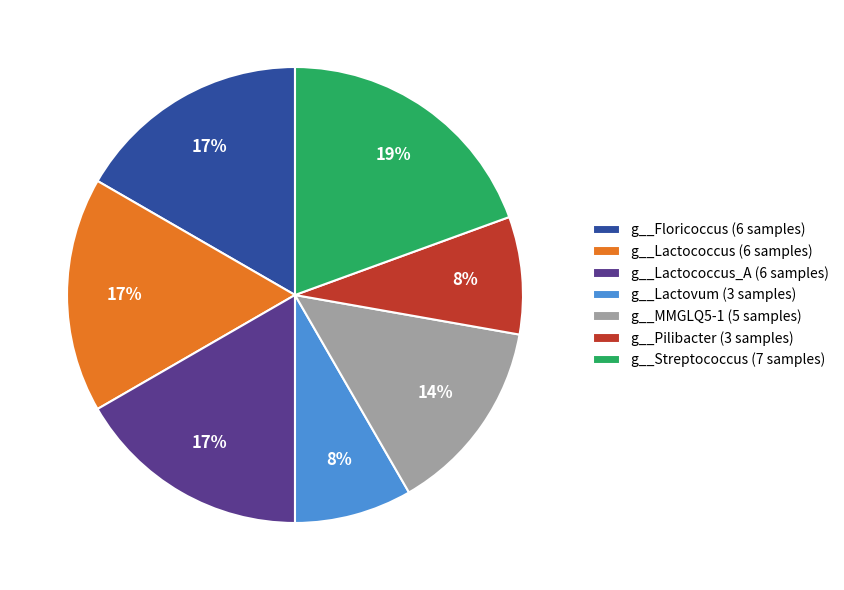

Is it true that g__Pilibacter (3 samples) is 16% of the pie?

False